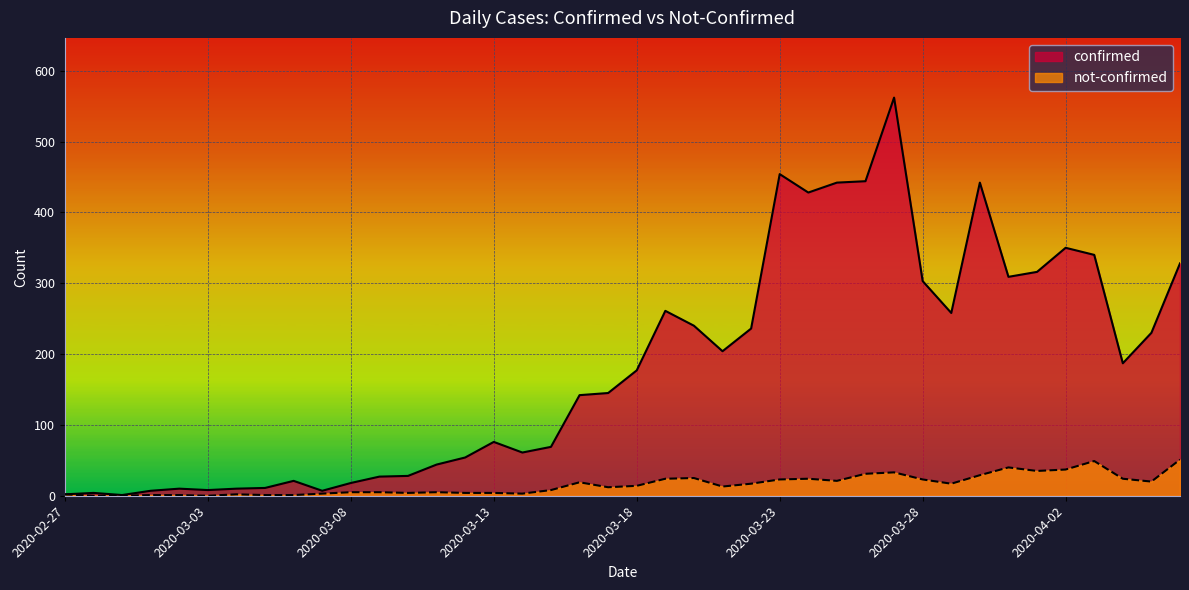

How many data points does each series have?

40